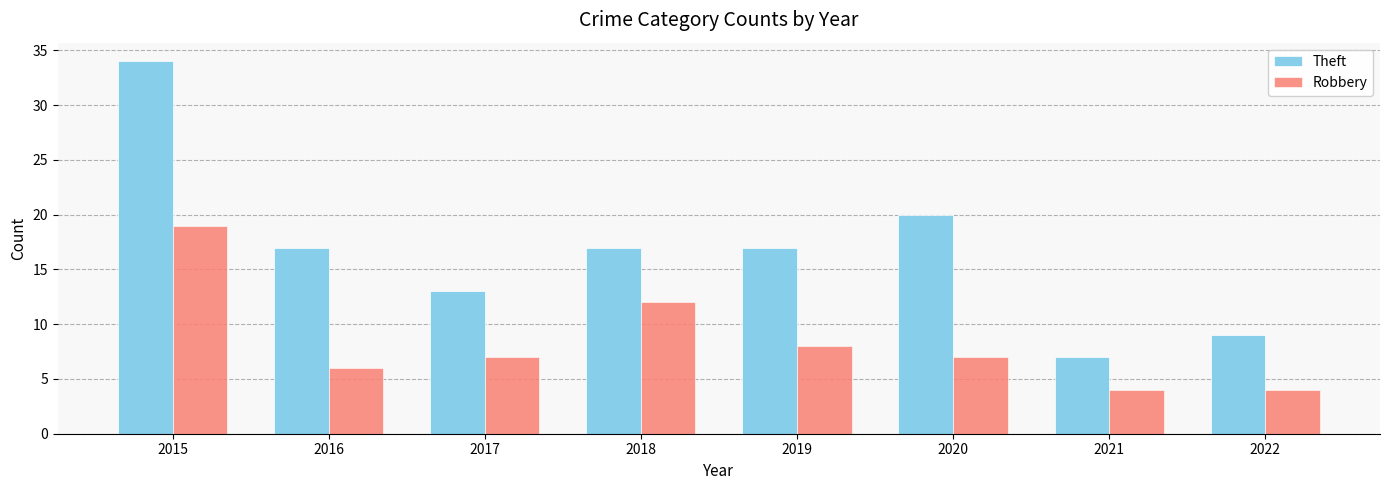

Reading left to right, what are all the values shown in this chart?

Theft: 34	17	13	17	17	20	7	9
Robbery: 19	6	7	12	8	7	4	4